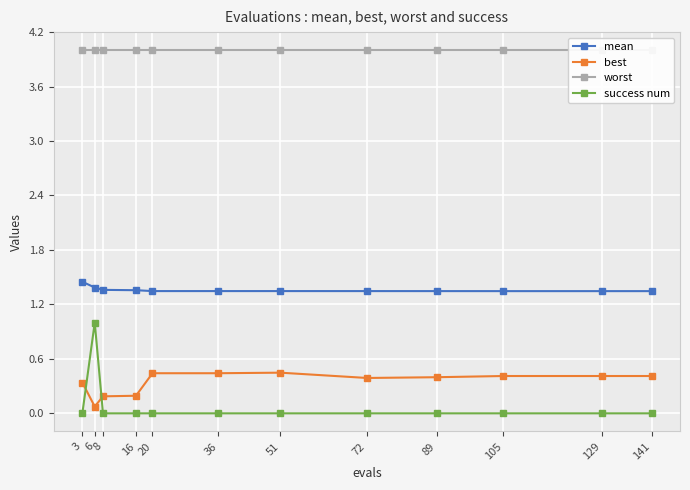

True or false: best has more than 1 points higher than both neighbors.

False